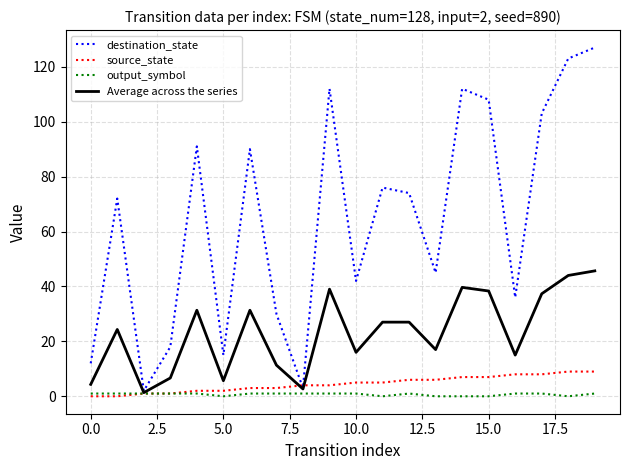

Which series has the largest total across all categories?

destination_state